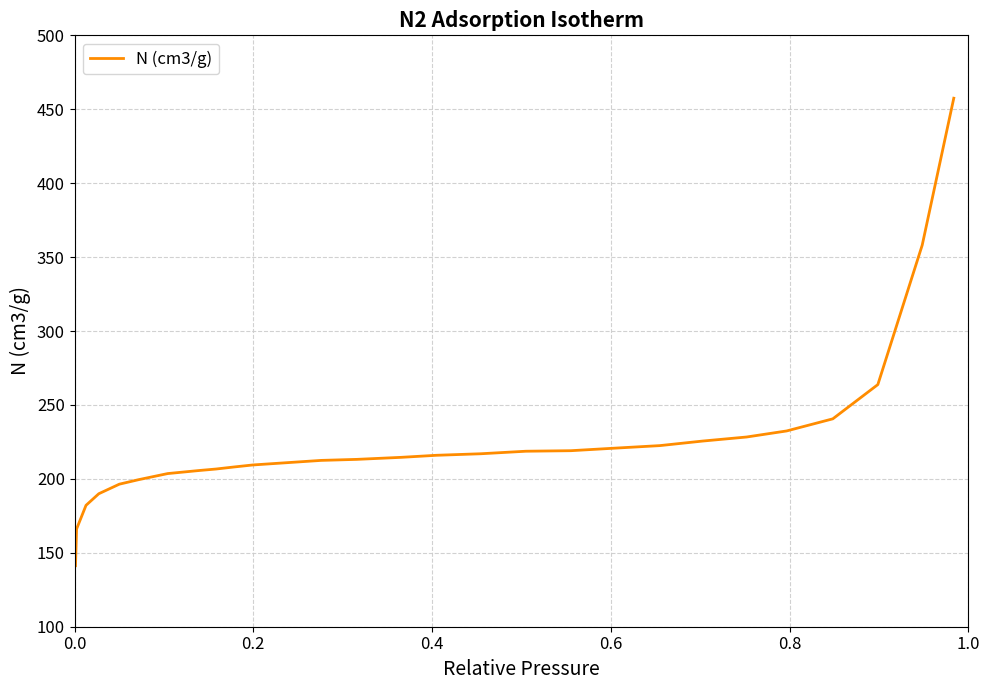

What is the maximum value shown in the chart?

457.5